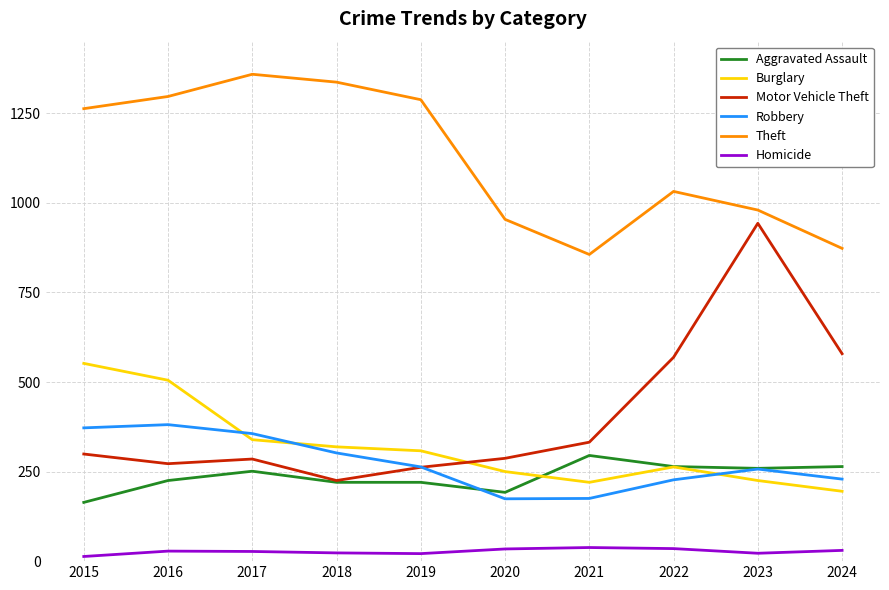

Which category has the lowest value in the Motor Vehicle Theft series?

2018